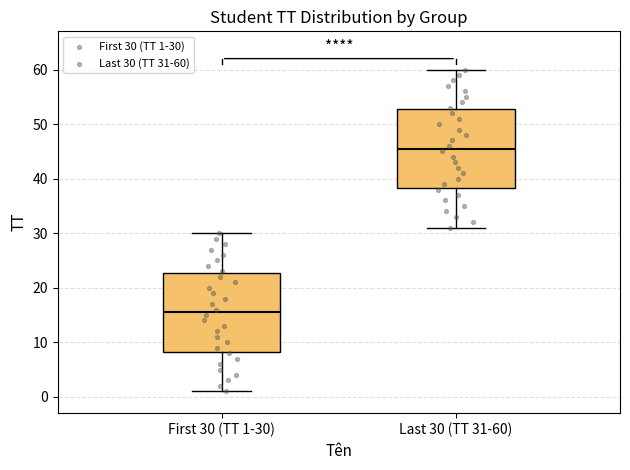

Reading left to right, transcribe this box plot: for each box, give where its median line is, the range the box spans, and where its two whiskers end, as read against the y-axis. The values are not printed on the chart, so give them approximately, as read against the axis.

First 30 (TT 1-30): median 16, box 8 to 23, whiskers 1 to 30
Last 30 (TT 31-60): median 46, box 38 to 53, whiskers 31 to 60